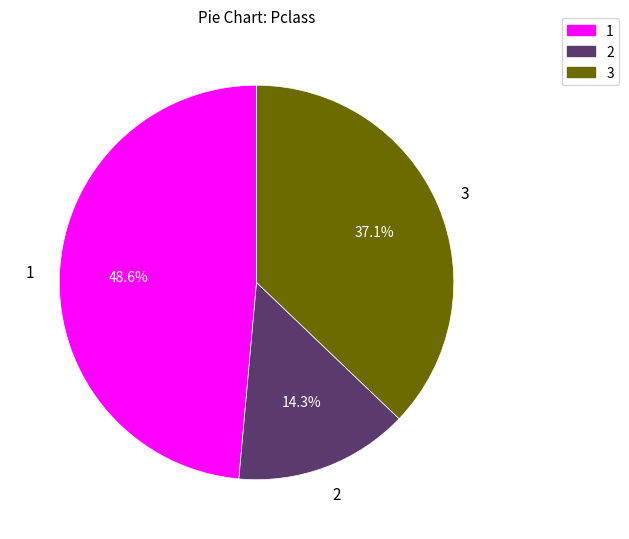

Does any single category account for the majority?

No